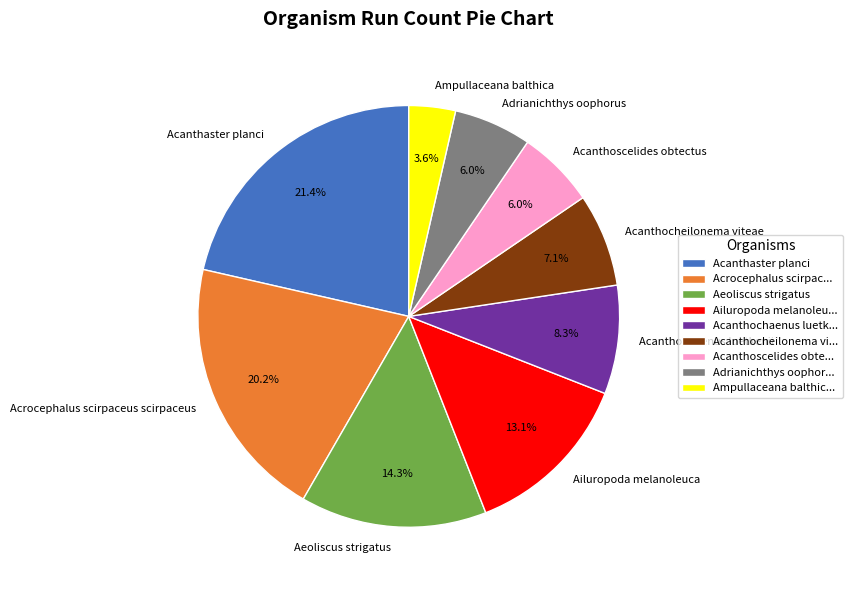

Combined, do Ailuropoda melanoleuca and Adrianichthys oophorus account for over 50%?

No